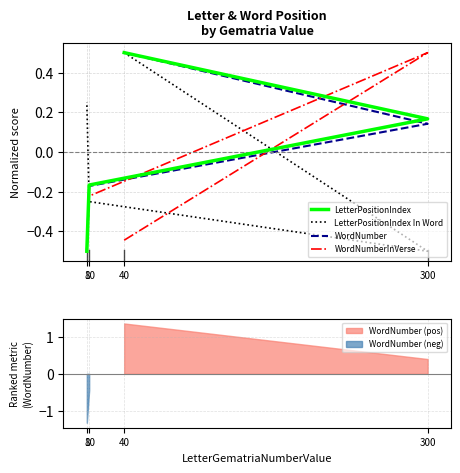

What is the value of the WordNumberInVerse point at the 1st from the left?

-0.4